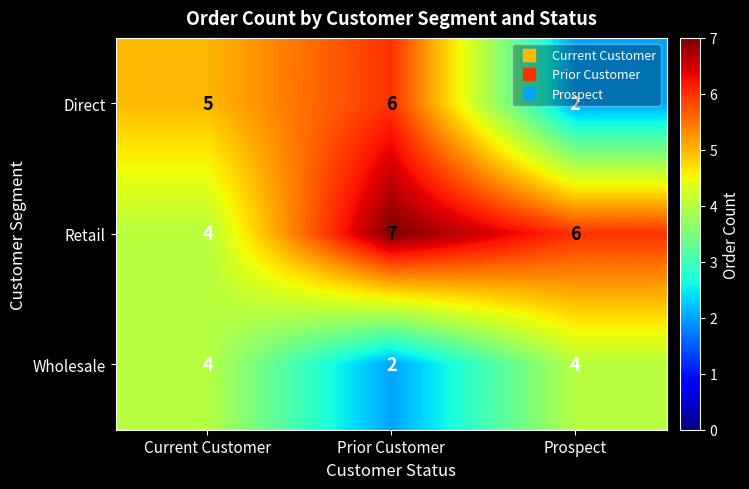

What value does the Retail series have at Prospect?

6